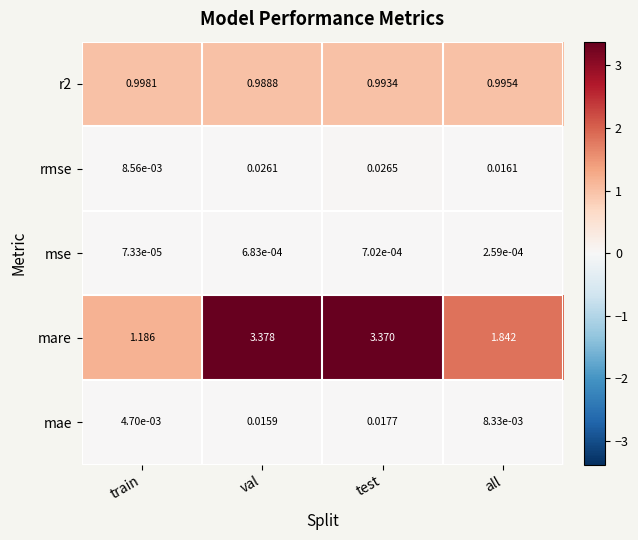

Which series has the largest range (max minus min)?

mare